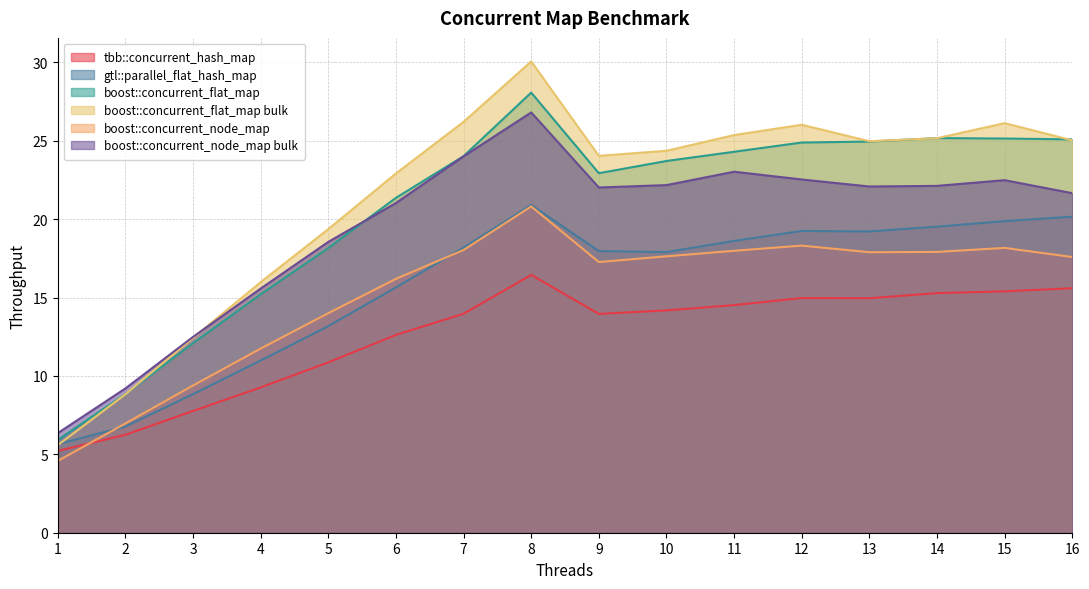

What is the sum of the boost::concurrent_node_map values at 1 and 12?

22.9